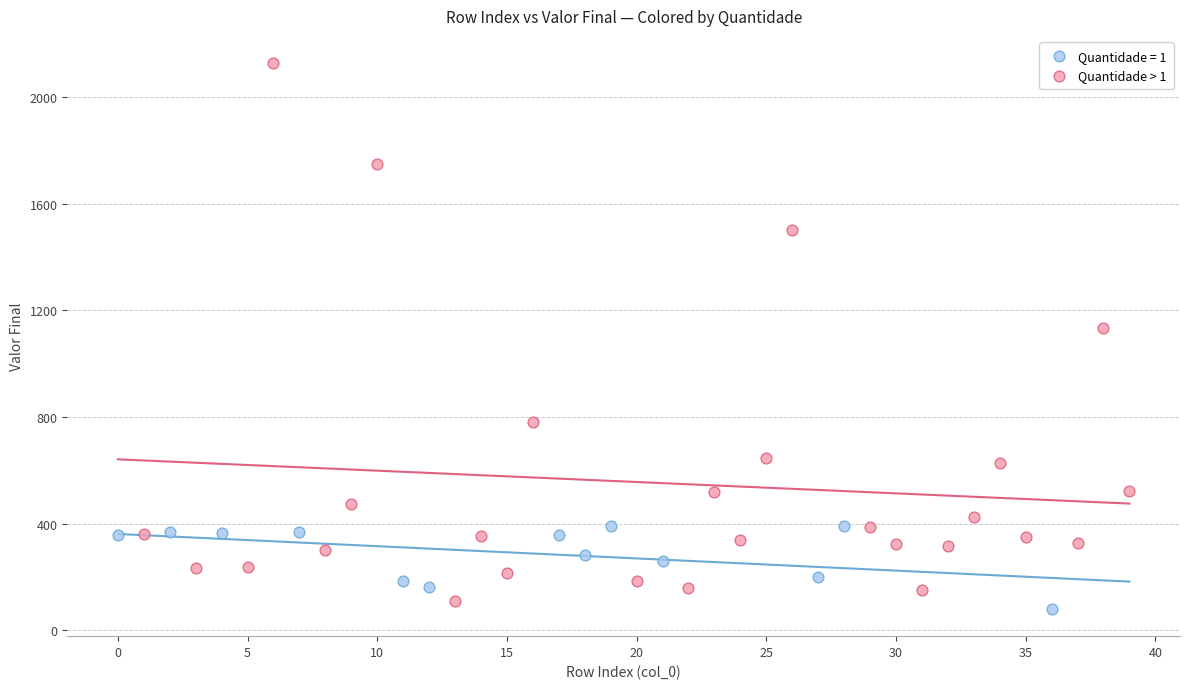

Which series contains the highest Y value?

Quantidade > 1